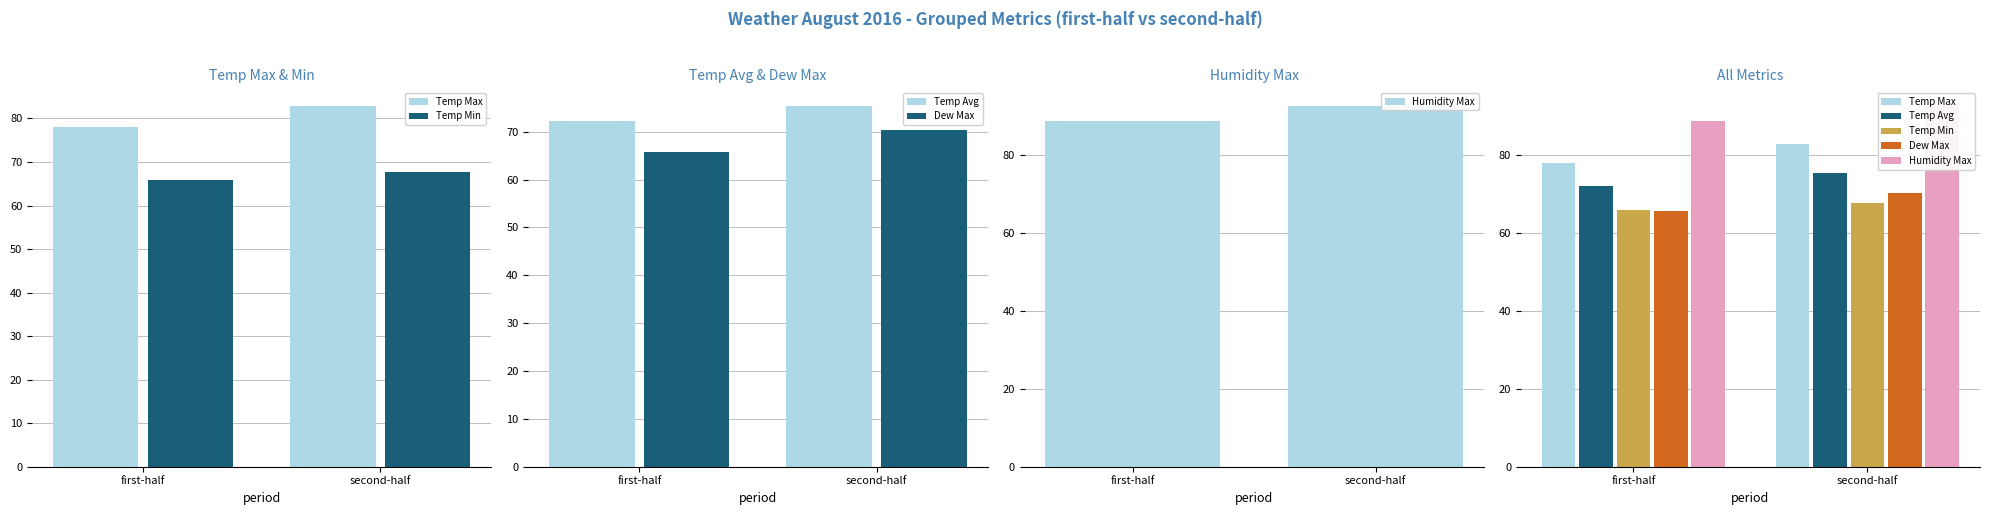

What is the label of the 1st bar from the left?

first-half